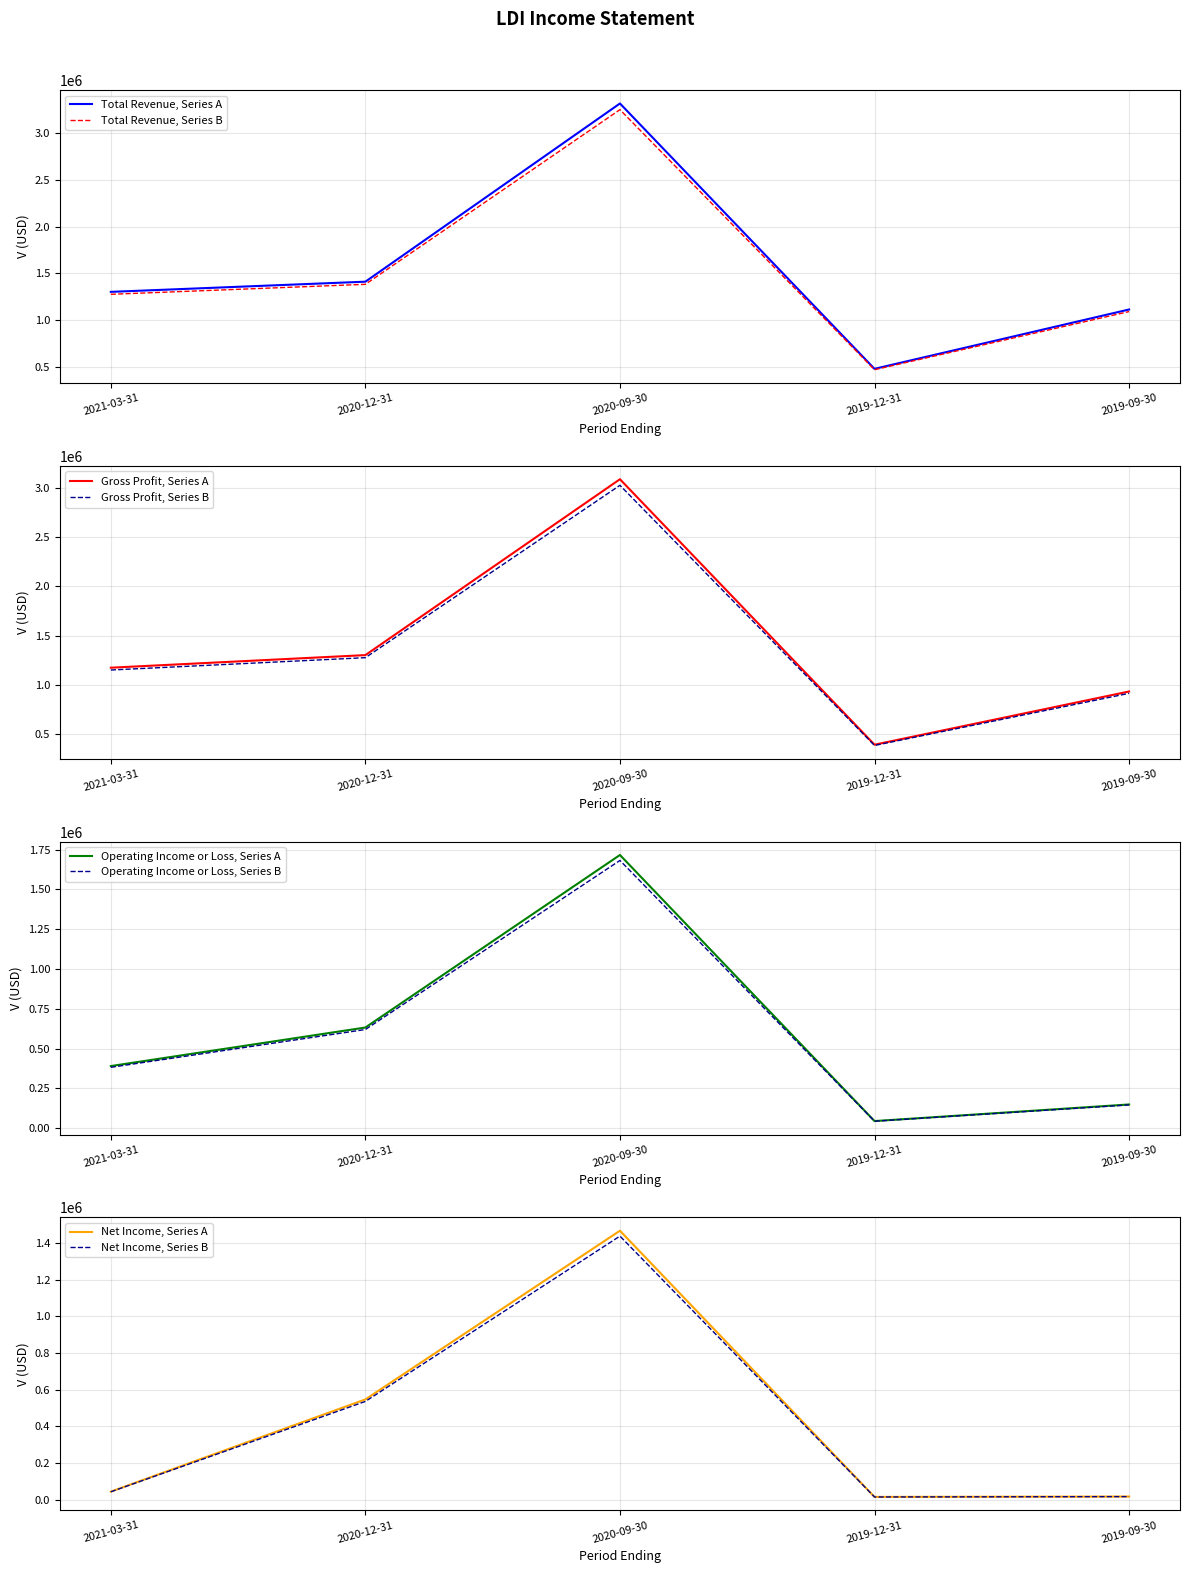

Which series has the largest total across all categories?

Total Revenue